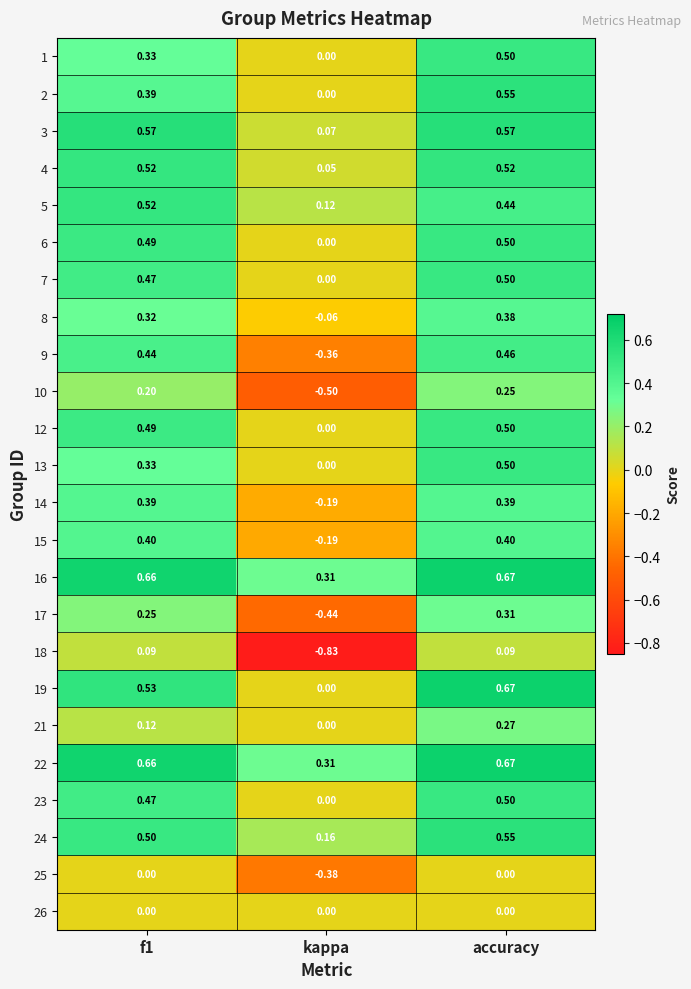

Where is 3 nearest to the value 0?

kappa